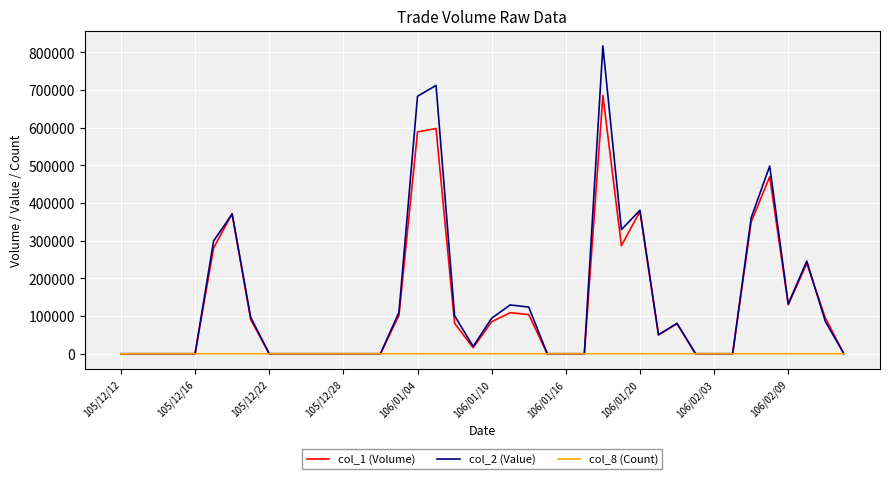

How many values in the col_2 (Value) series are below 50500?

20